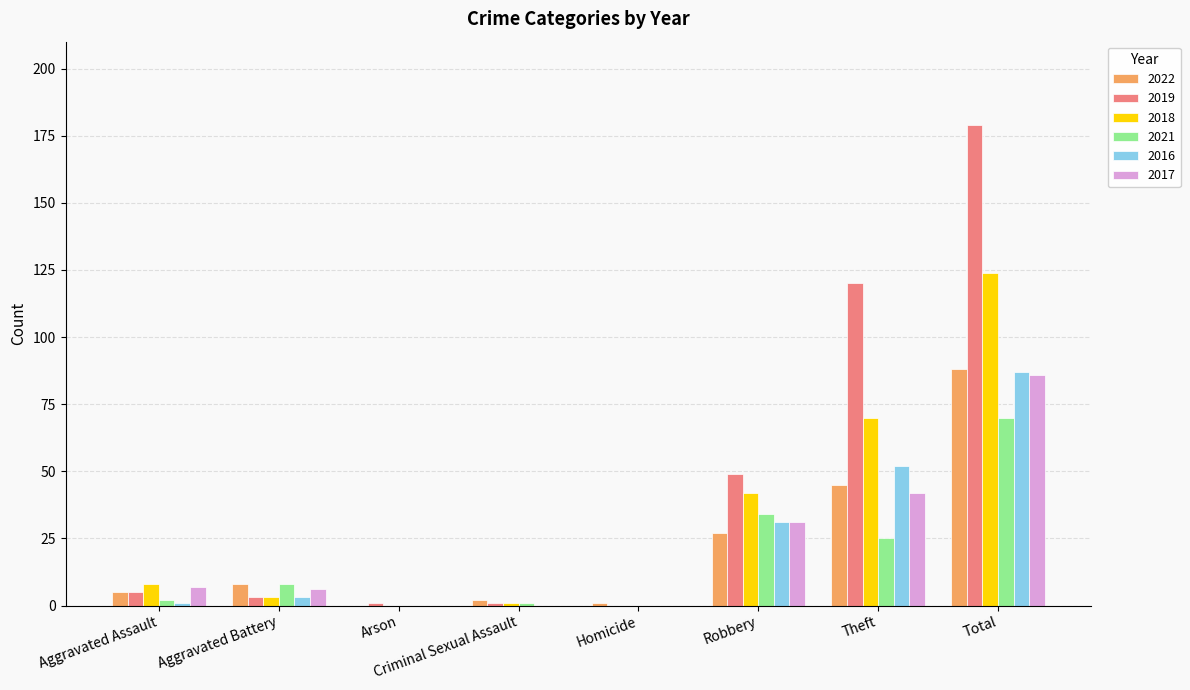

The value of 2022 at Theft is 61. True or false?

False